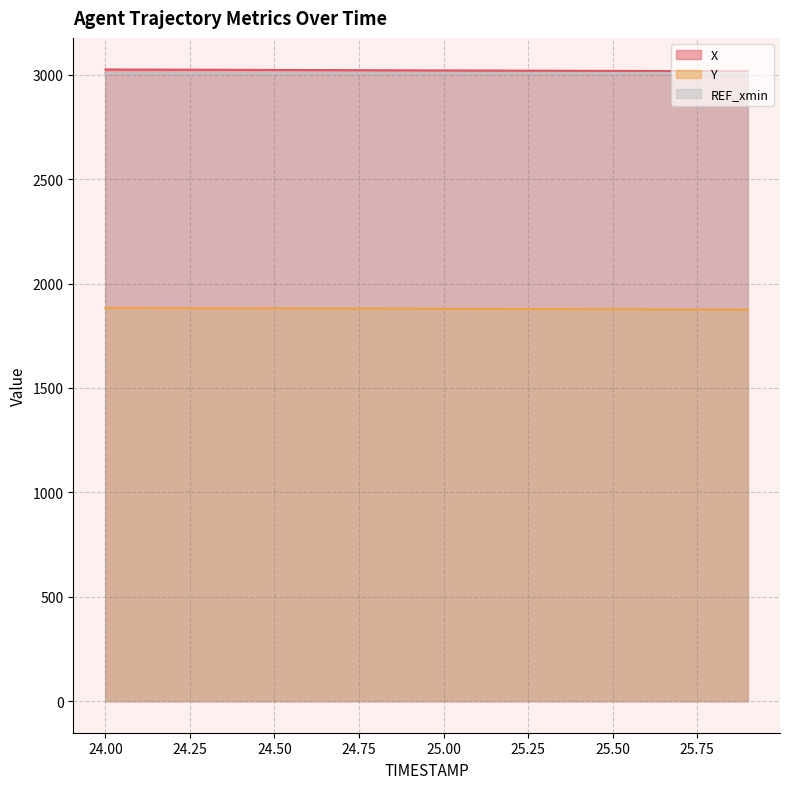

How many distinct data groups are displayed?

3